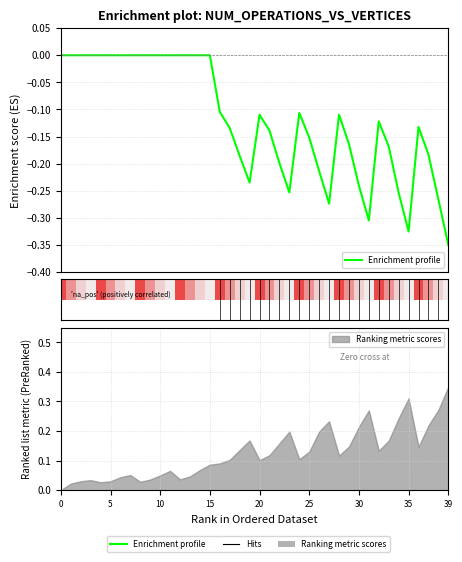

Reading left to right, transcribe all the data shown in this chart.

0.0	0.0	0.0	0.0	0.0	0.0	0.0	0.0	0.0	0.0	0.0	0.0	0.0	0.0	0.0	0.0	-0.1	-0.1	-0.2	-0.2	-0.1	-0.1	-0.2	-0.3	-0.1	-0.2	-0.2	-0.3	-0.1	-0.2	-0.2	-0.3	-0.1	-0.2	-0.3	-0.3	-0.1	-0.2	-0.3	-0.3